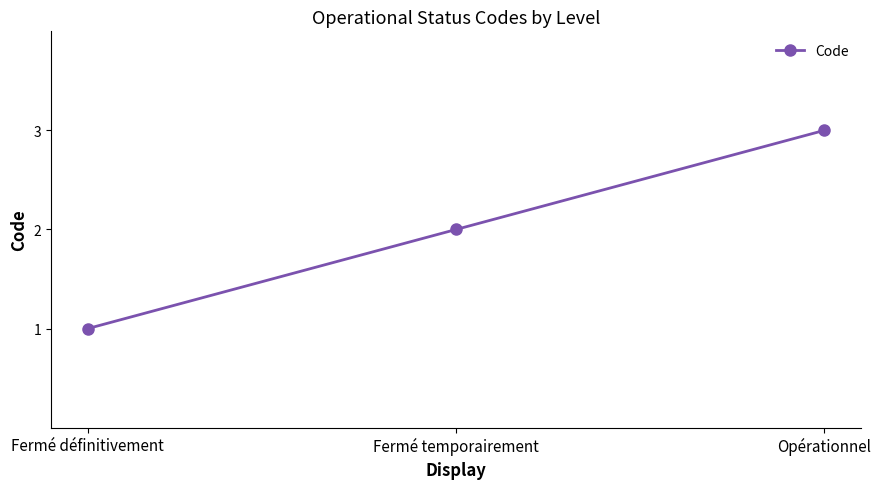

True or false: the data shows 4 at Opérationnel.

False